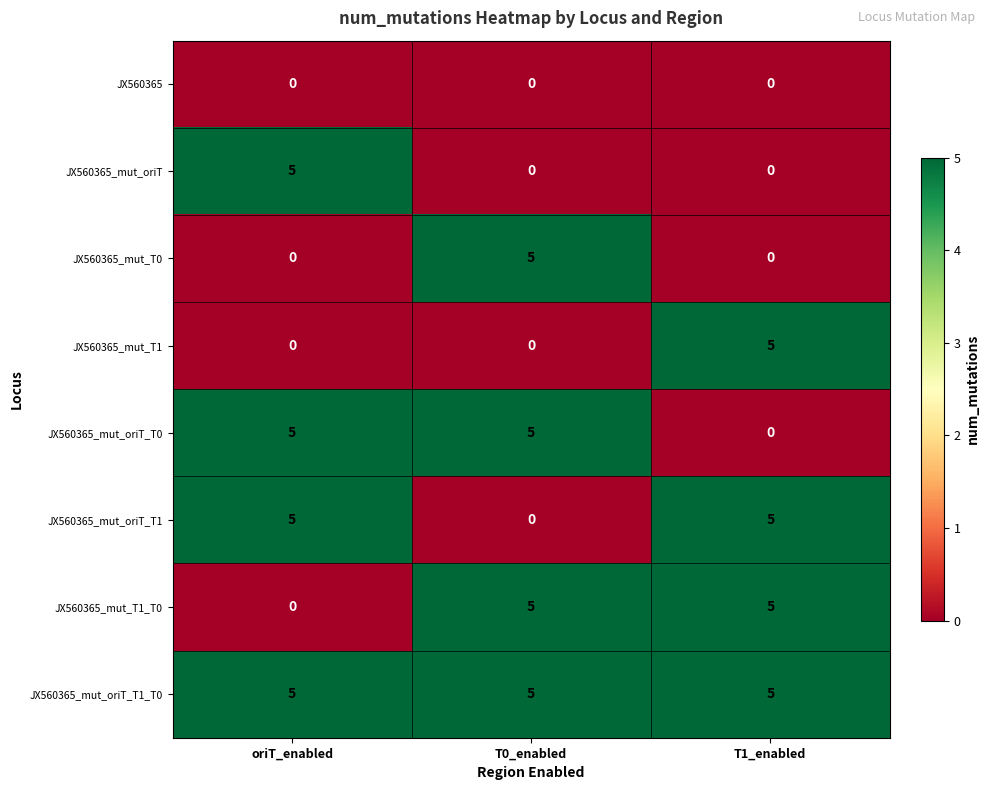

What is the difference between the maximum and minimum values in the JX560365_mut_T0 series?

5